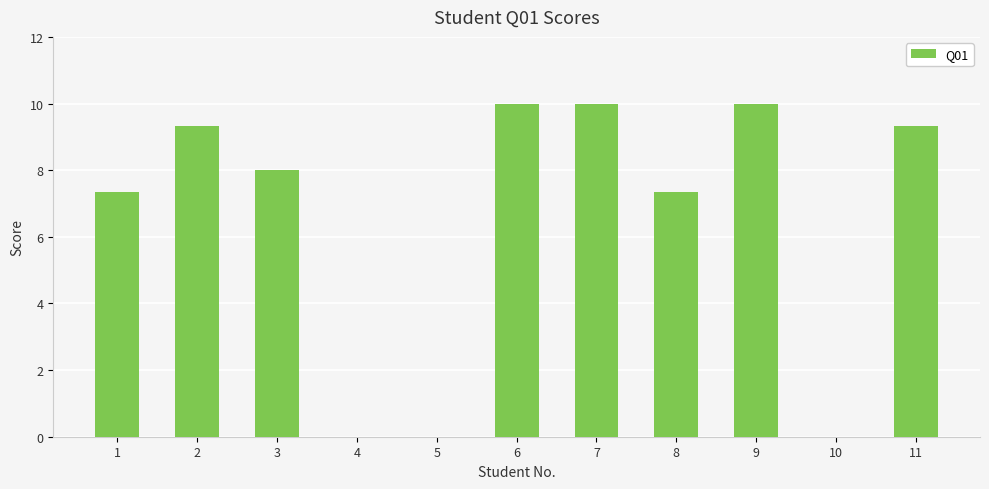

Reading left to right, what are all the values shown in this chart?

1=7.3	2=9.3	3=8.0	4=0.0	5=0.0	6=10.0	7=10.0	8=7.3	9=10.0	10=0.0	11=9.3